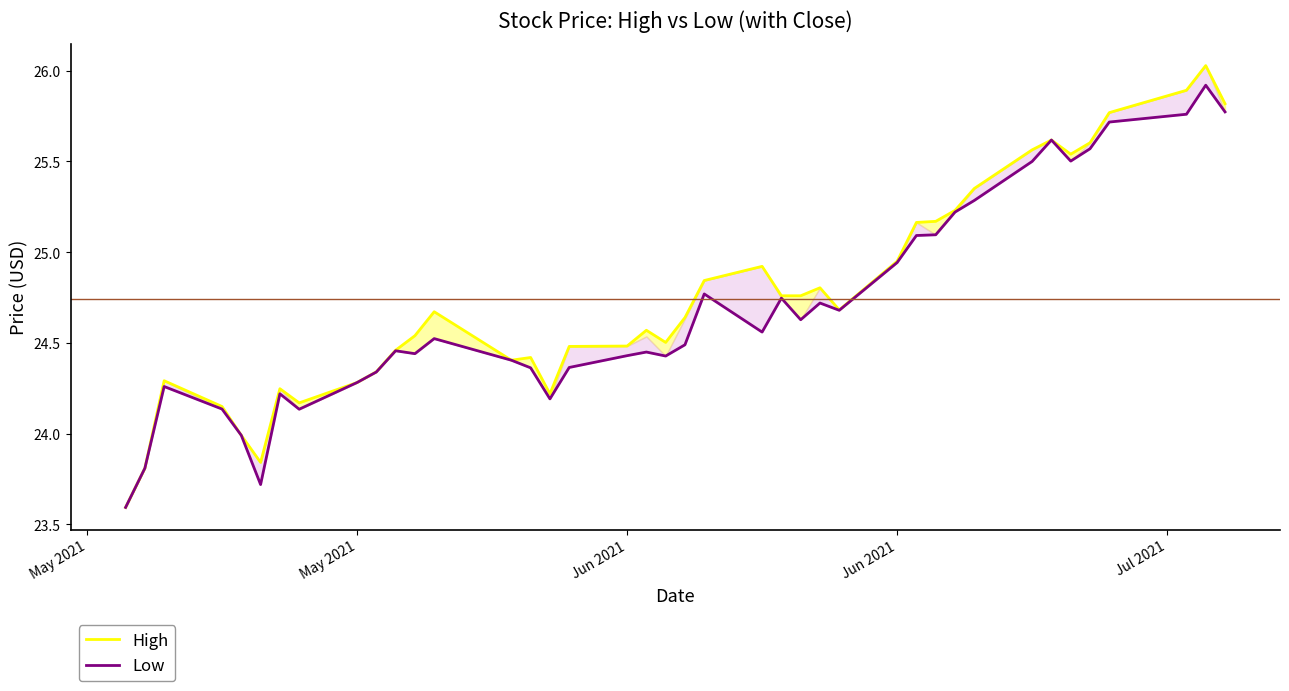

List the series in order of their overall mean, highest first.

High, Low